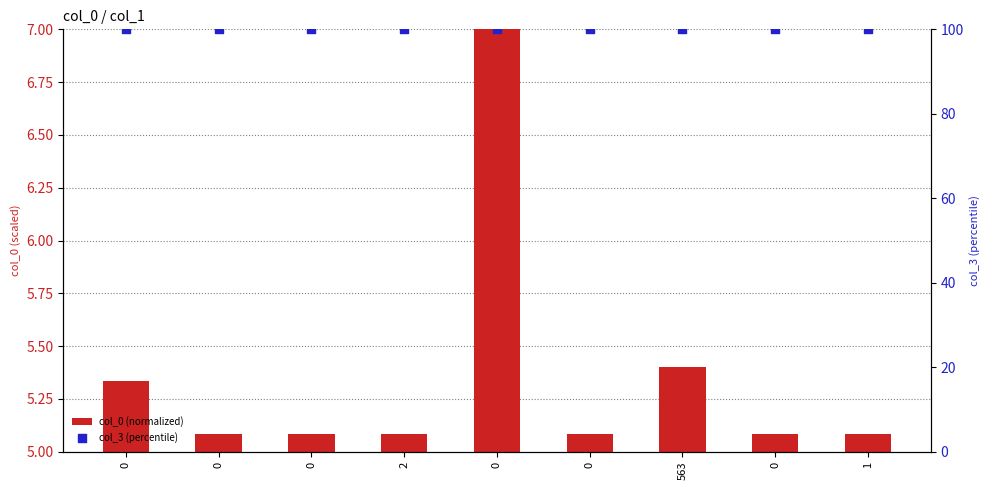

What are all the series names shown in the legend?

col_0 (normalized), col_3 (percentile)